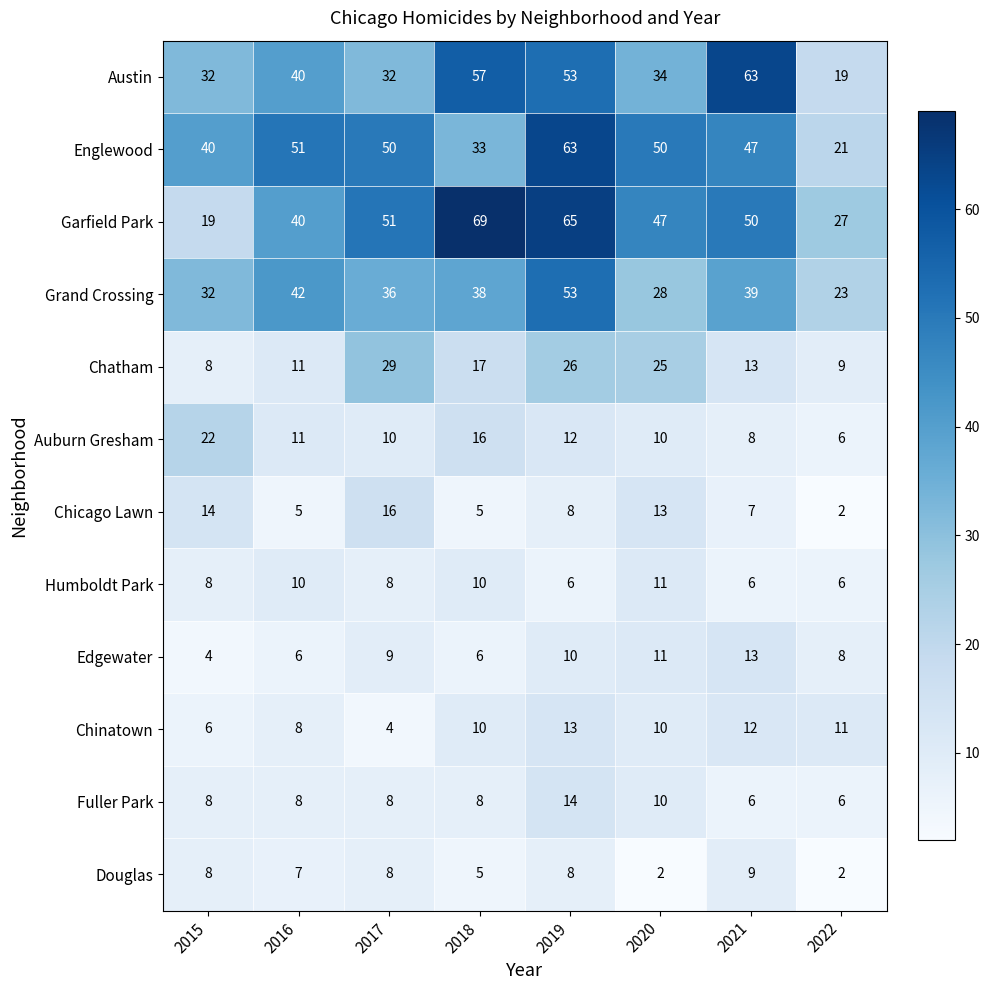

What value does the Englewood series have at 2019?

63